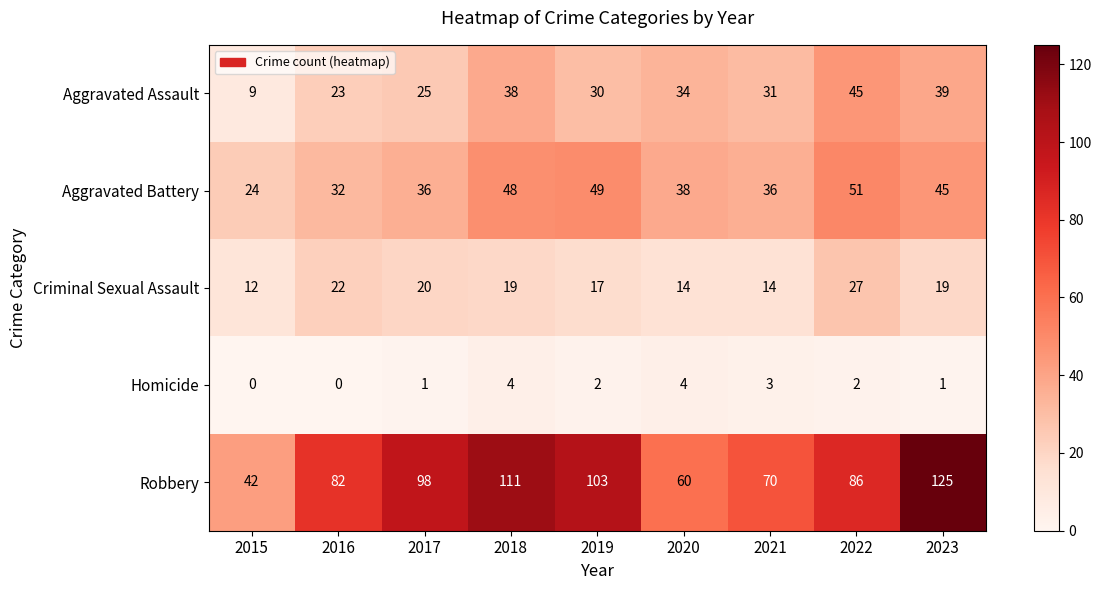

What is the total value across all series at 2021?

154